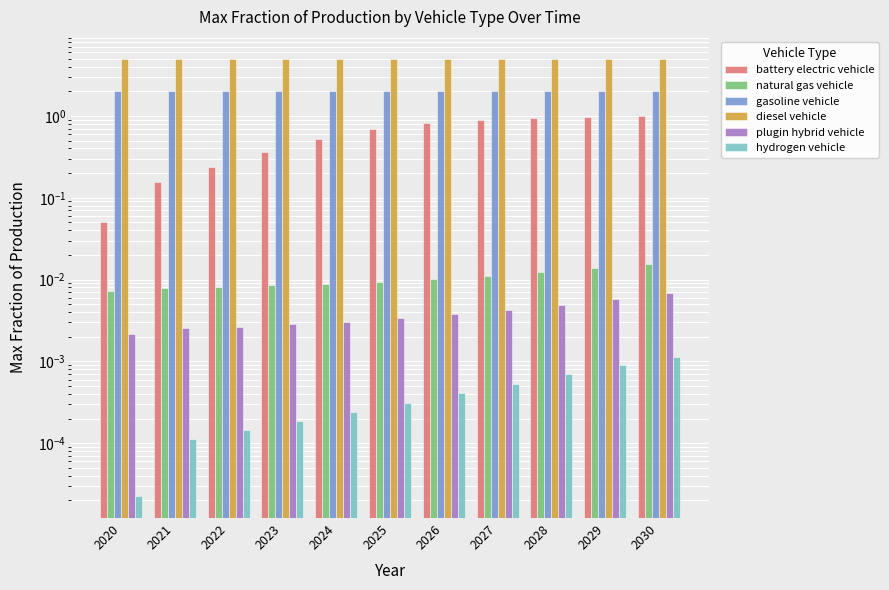

Is it true that diesel vehicle equals 2.5 at 2028?

False